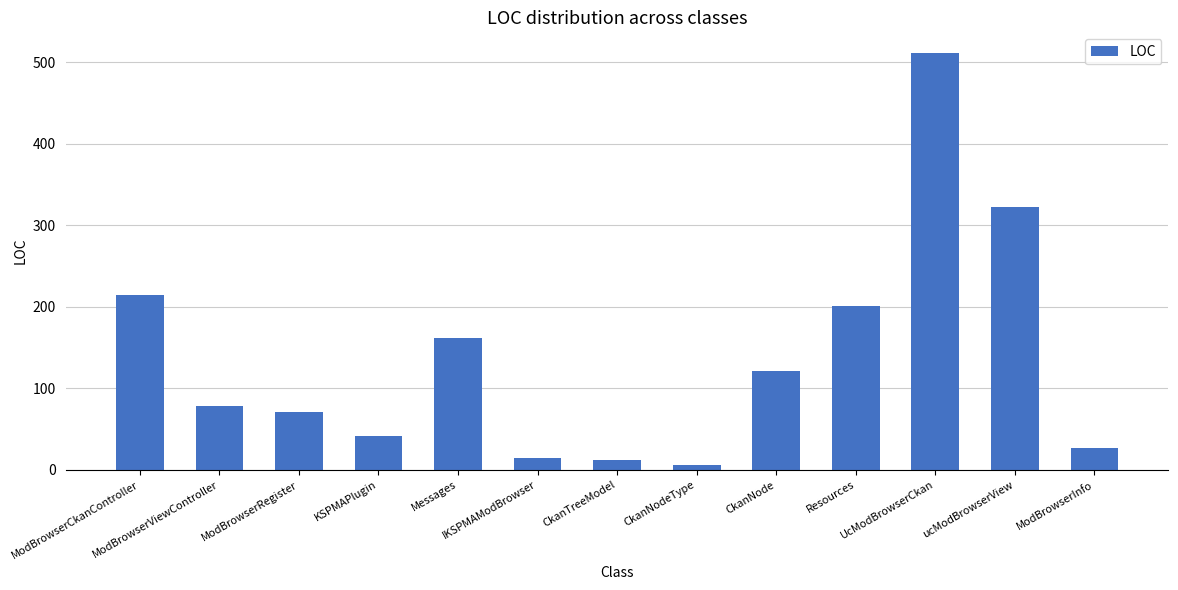

What is the smallest value displayed?

6